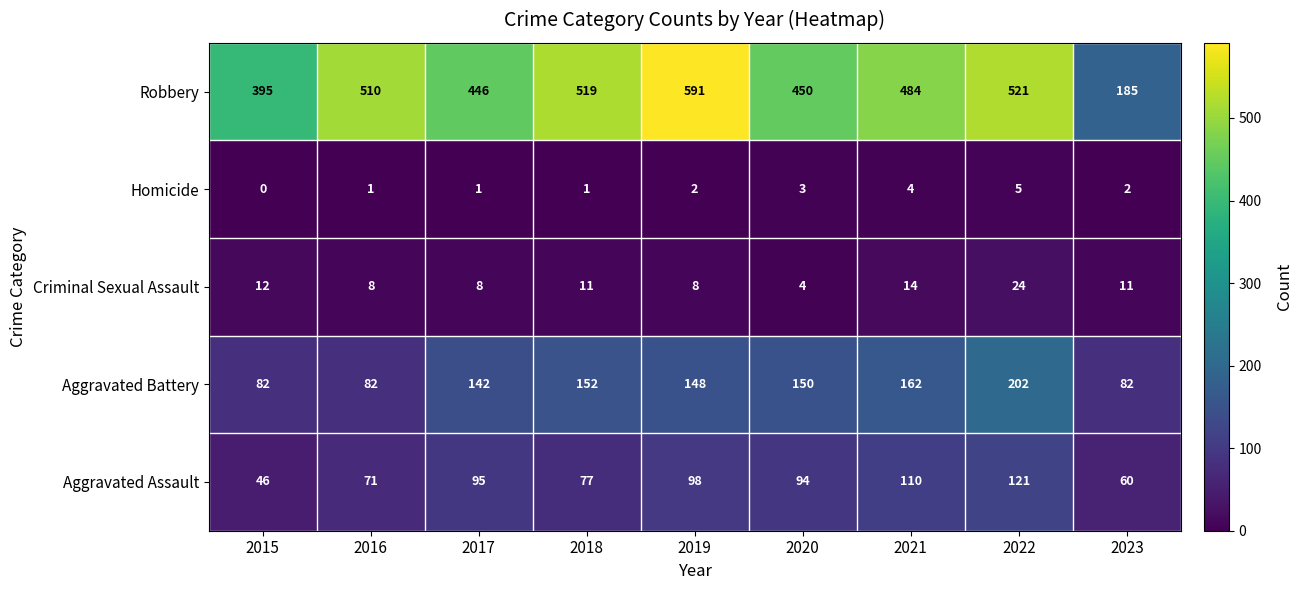

Rank the series by their maximum value, from lowest to highest.

Homicide, Criminal Sexual Assault, Aggravated Assault, Aggravated Battery, Robbery